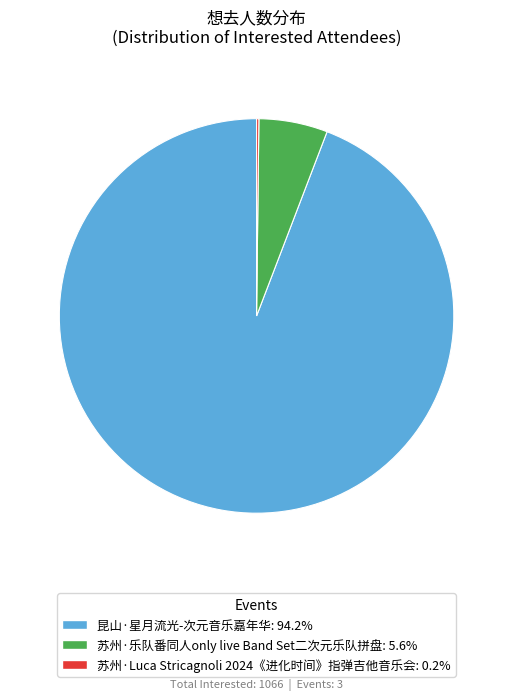

What is the largest slice in the pie chart?

昆山·星月流光-次元音乐嘉年华